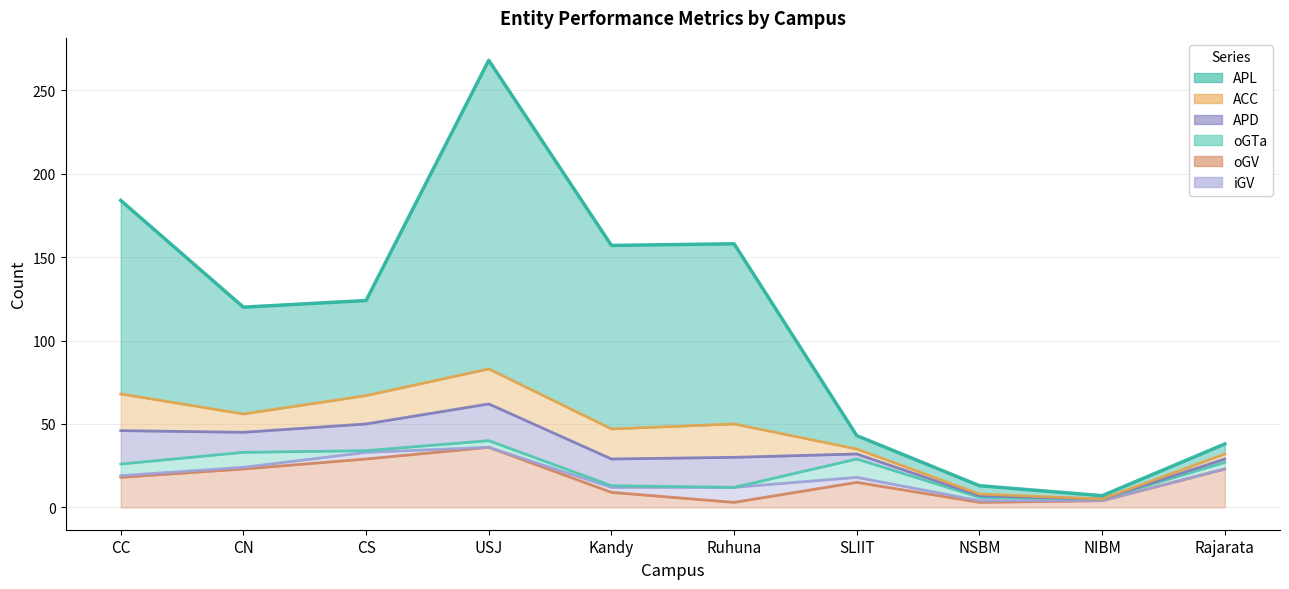

What is the label of the 9th point from the left?

NIBM